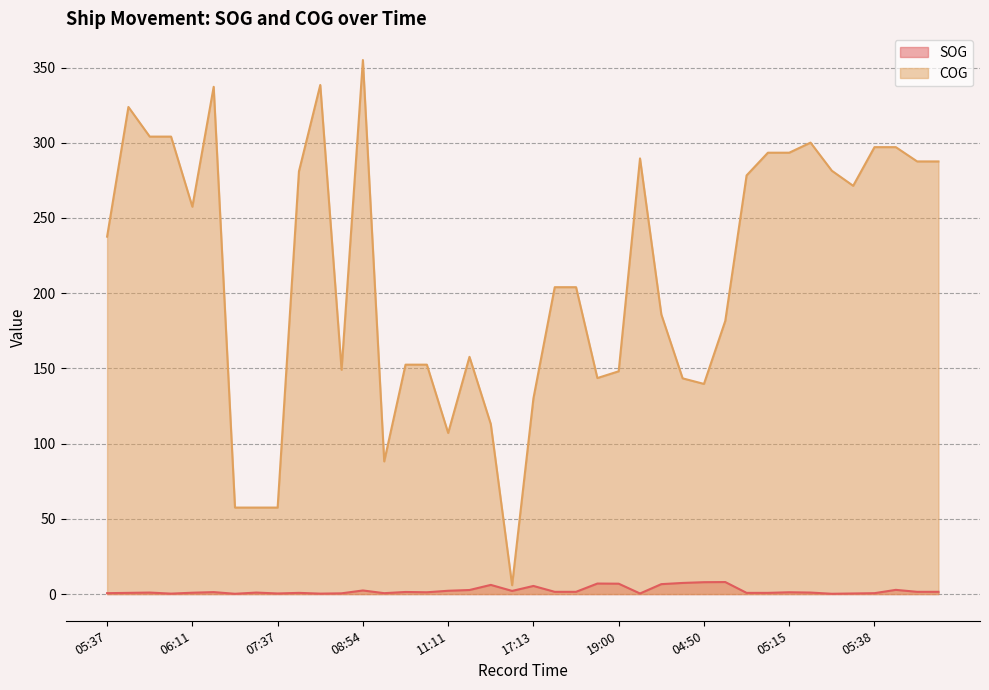

What is the label of the 4th point from the left?

06:04